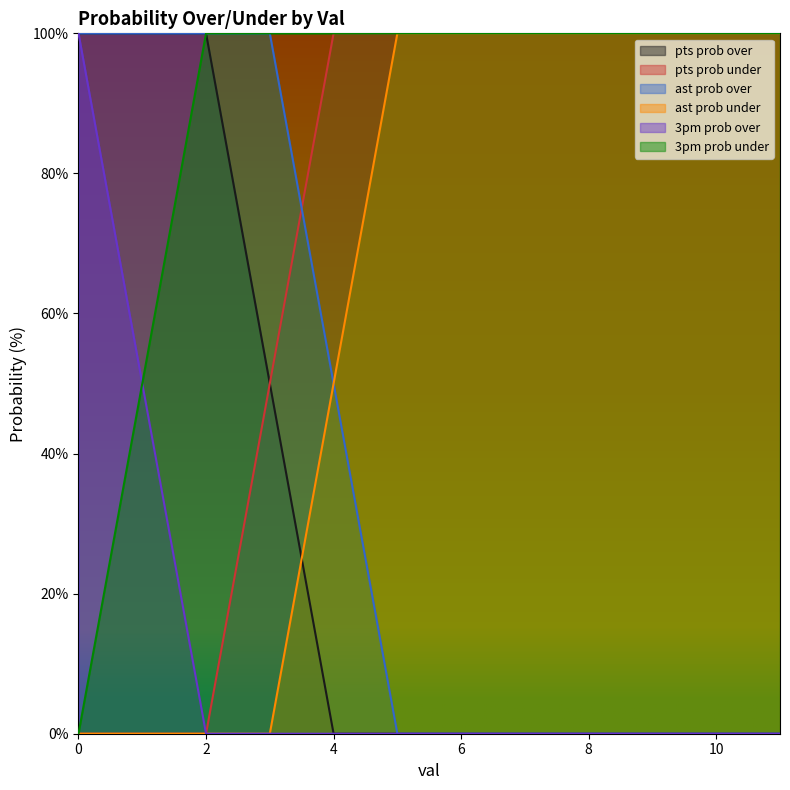

What is the value of the ast prob over point at the 3rd from the left?

100